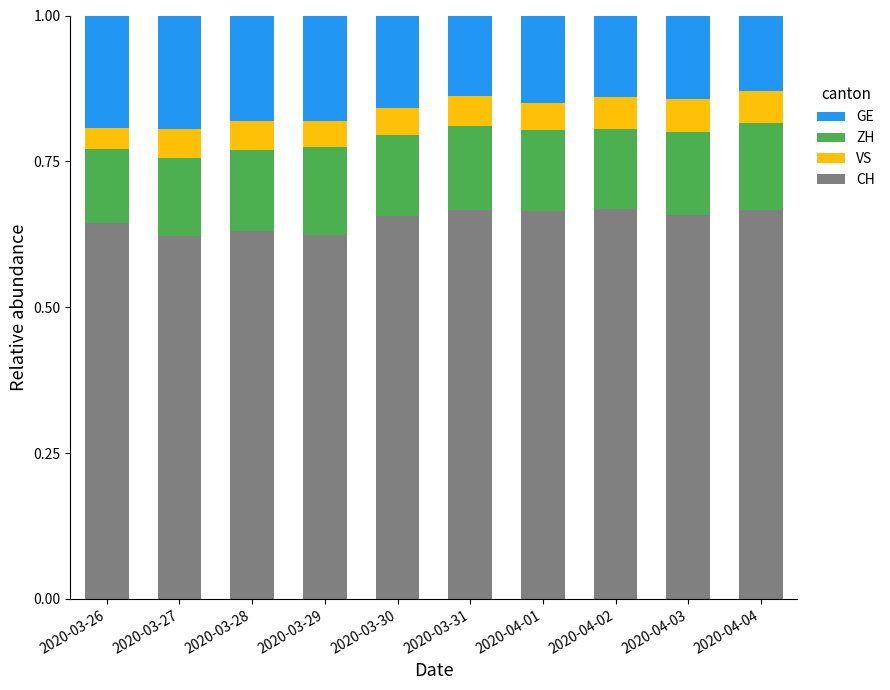

The value of CH at 2020-03-31 is 0.4. True or false?

False